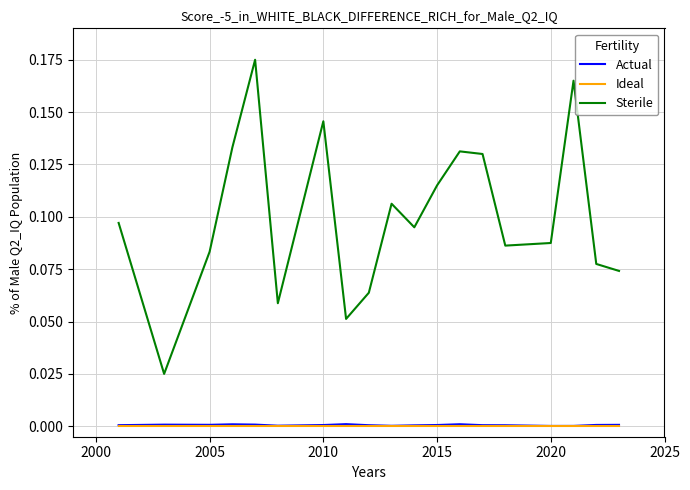

True or false: Sterile and Ideal cross at least once.

False